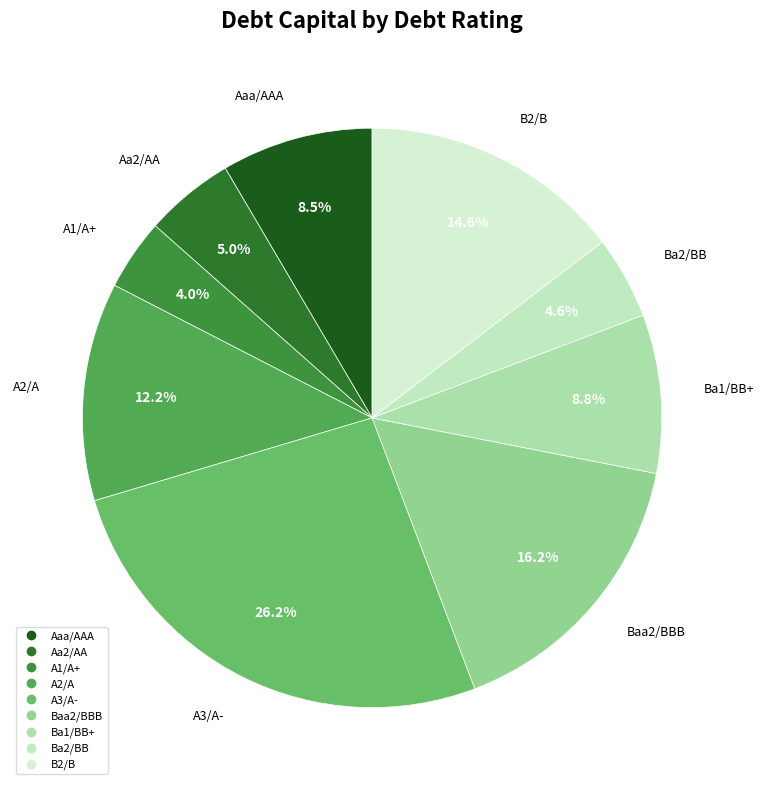

Does Ba2/BB account for over 50% of the chart?

No